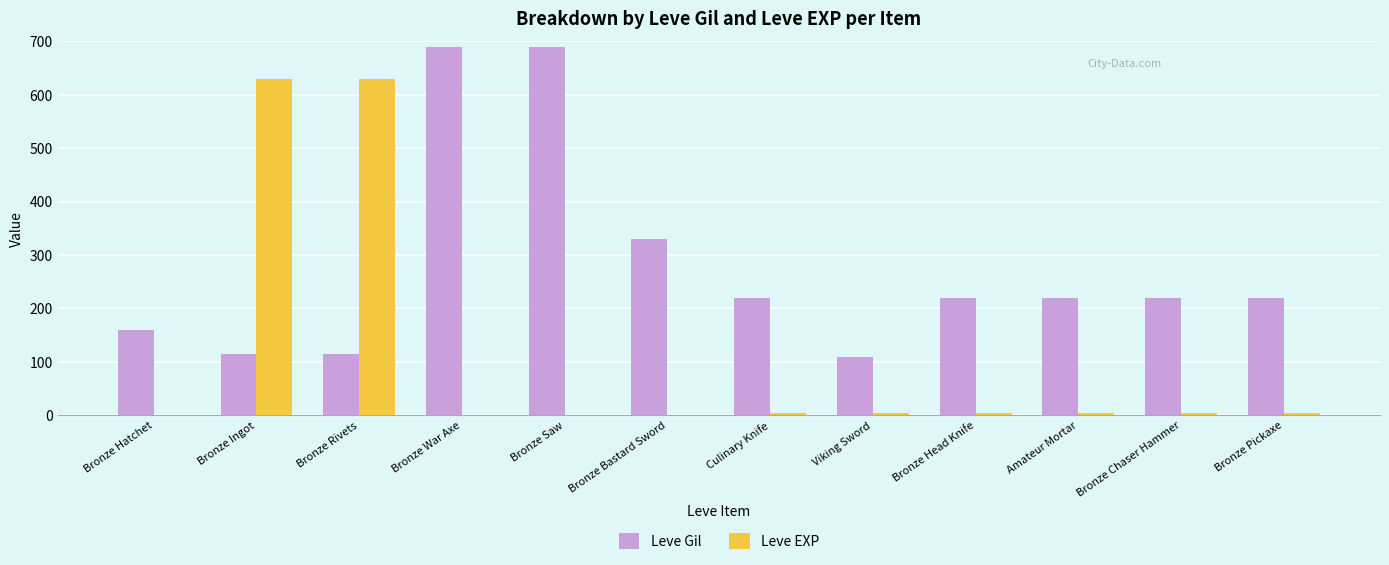

Which series changed the most between Bronze Rivets and Bronze War Axe?

Leve EXP